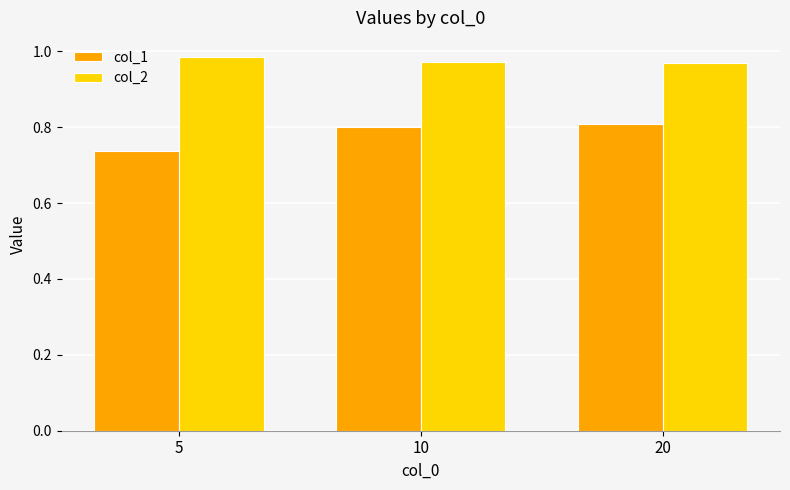

Rank the series by their average value, from lowest to highest.

col_1, col_2